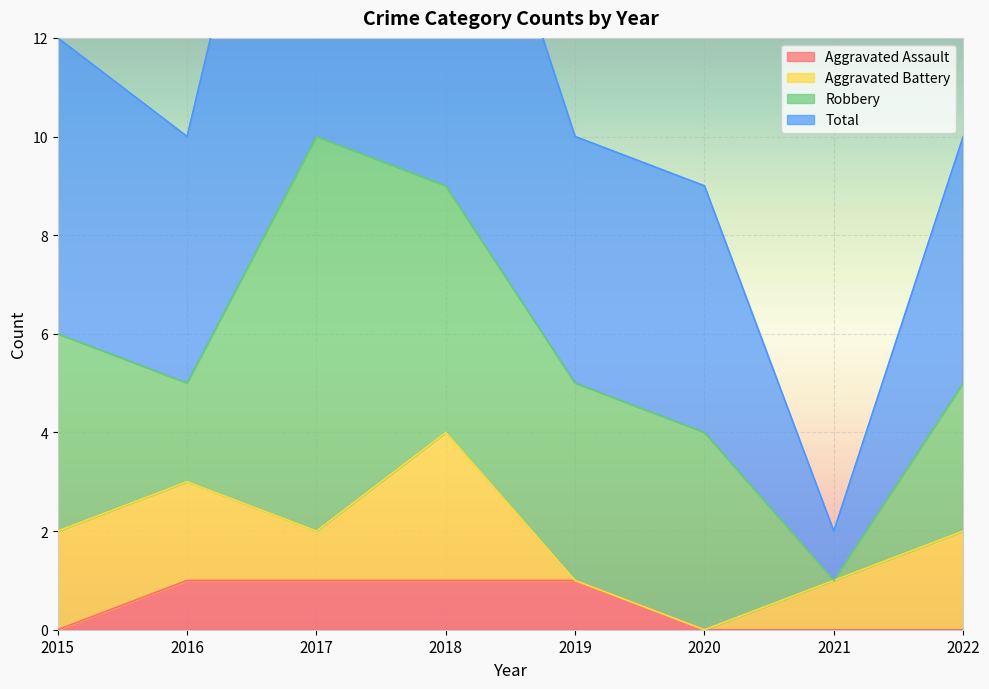

True or false: Aggravated Assault and Total intersect in this chart.

False